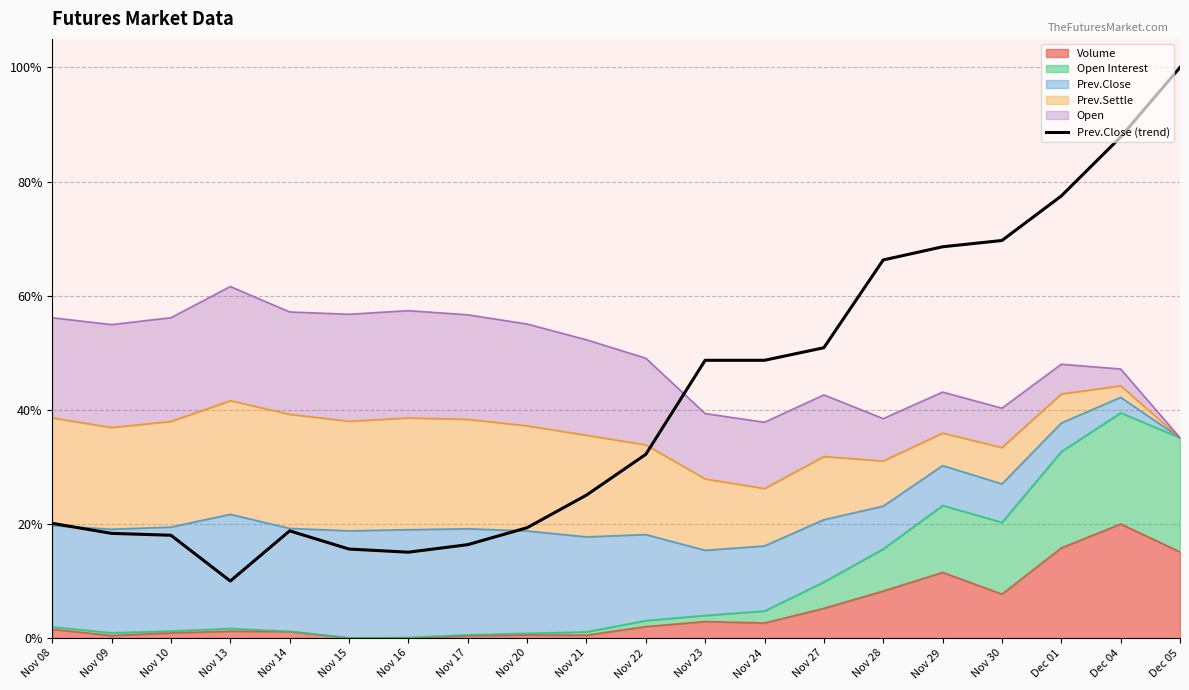

Where is the first local maximum?

Nov 14